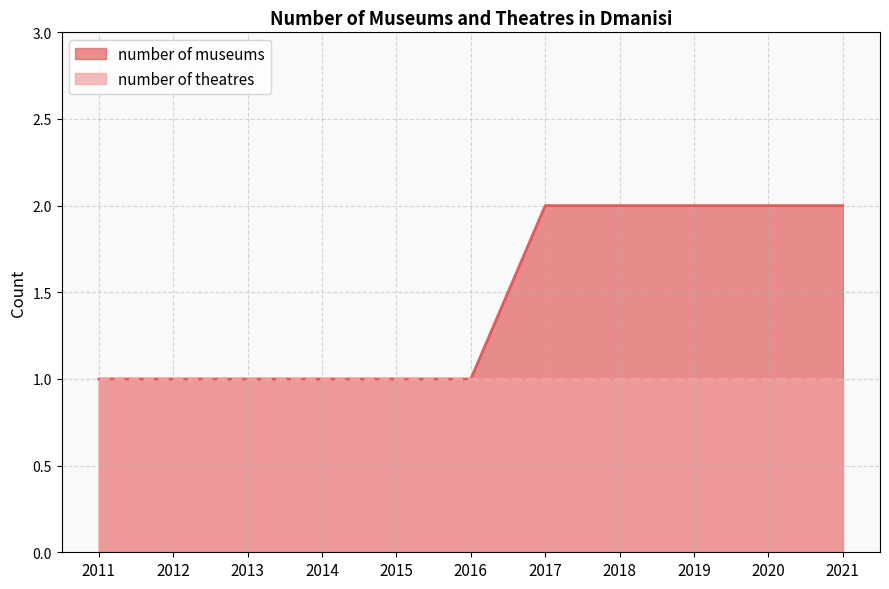

How many values exceed 1?

5